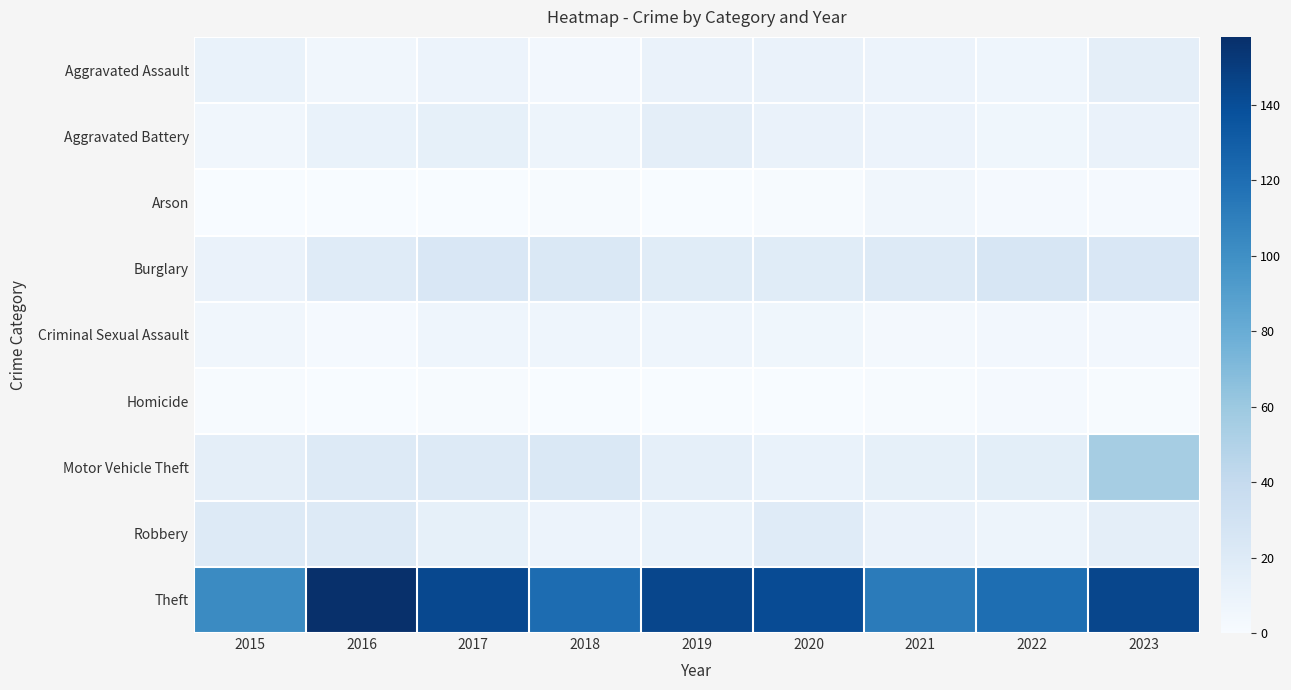

Which series has the largest total across all categories?

Theft